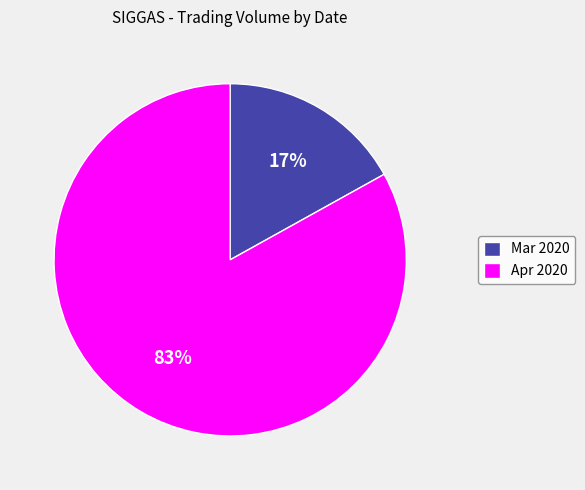

True or false: Apr 2020 accounts for 71% of the total.

False